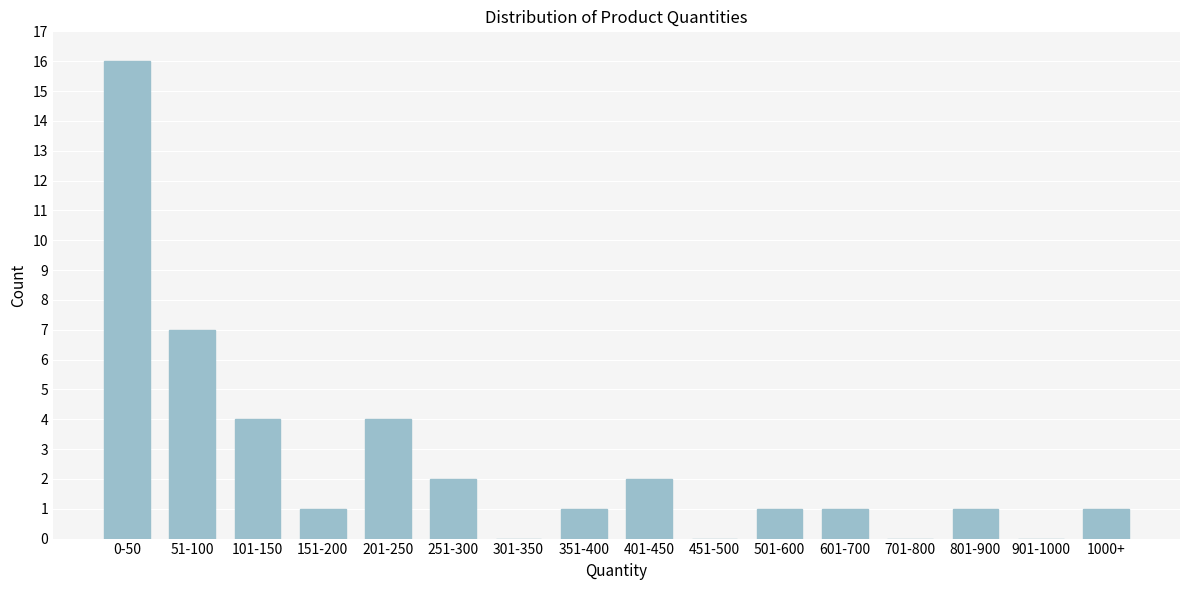

Reading right to left, what are all the values shown in this chart?

1000+=1	901-1000=0	801-900=1	701-800=0	601-700=1	501-600=1	451-500=0	401-450=2	351-400=1	301-350=0	251-300=2	201-250=4	151-200=1	101-150=4	51-100=7	0-50=16